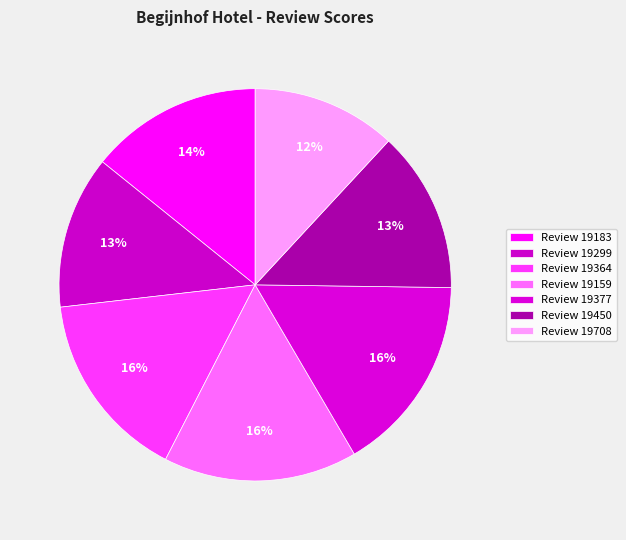

Does any single category account for the majority?

No